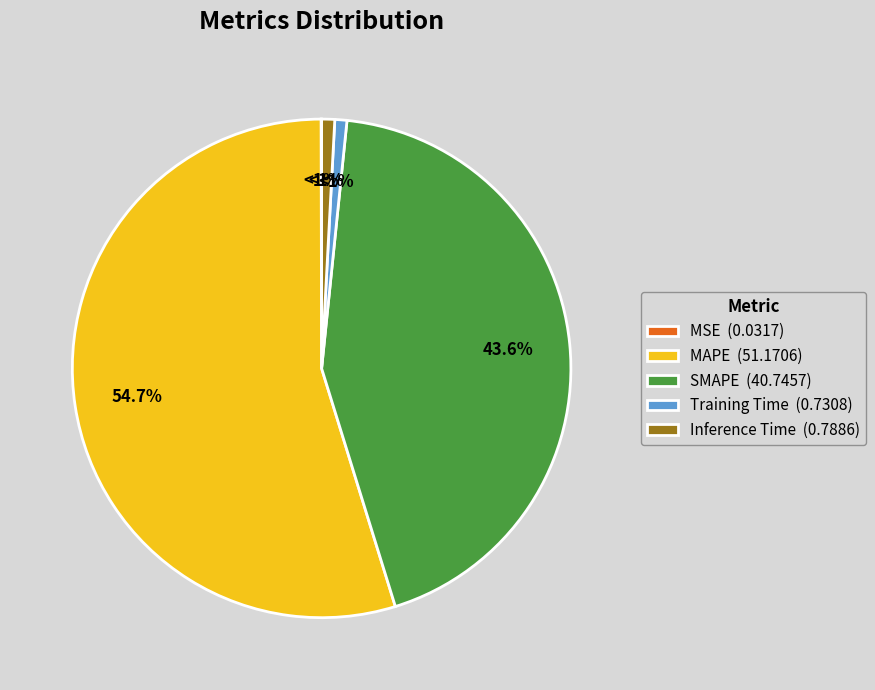

To the nearest percent, what is the combined percentage of SMAPE and MAPE?

98%